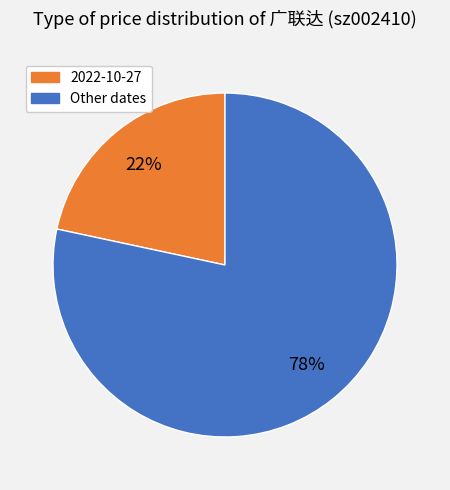

Combined, do Other dates and 2022-10-27 account for over 50%?

Yes